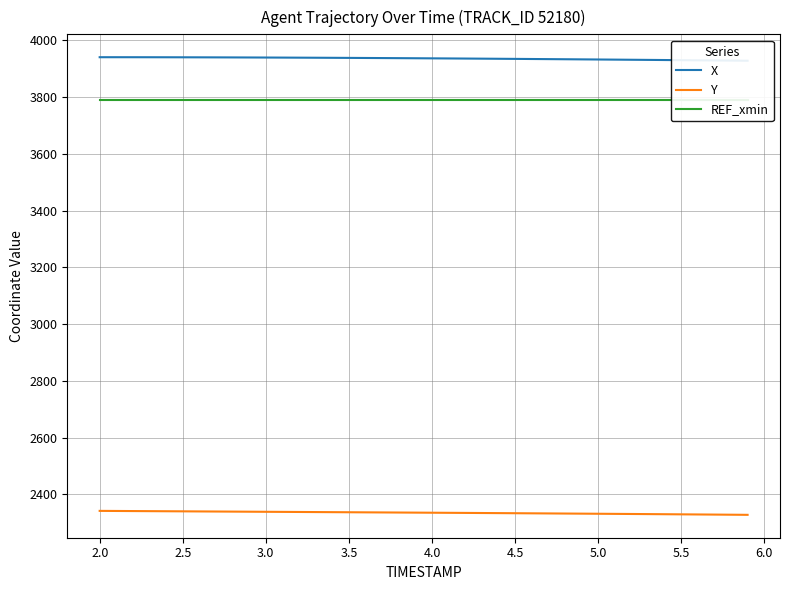

Where does the Y series first go above 2335?

2.0